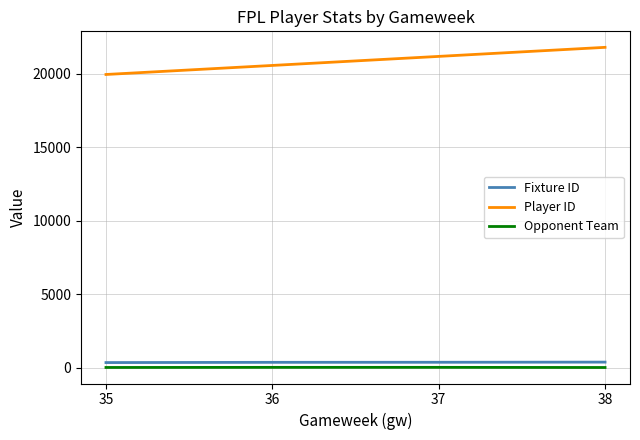

True or false: Opponent Team and Player ID intersect in this chart.

False